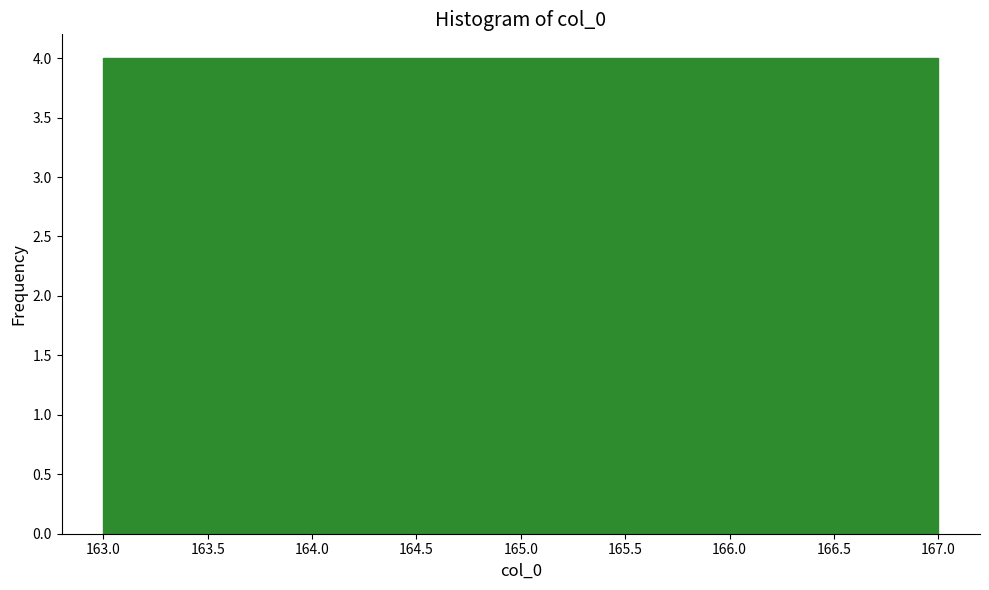

Reading left to right, list every bar in this chart as the range it spans on the x-axis followed by its height. The values are not printed on the chart, so give them approximately, as read against the axis.

163.0 to 163.8: 4
163.8 to 164.6: 4
164.6 to 165.4: 4
165.4 to 166.2: 4
166.2 to 167.0: 4